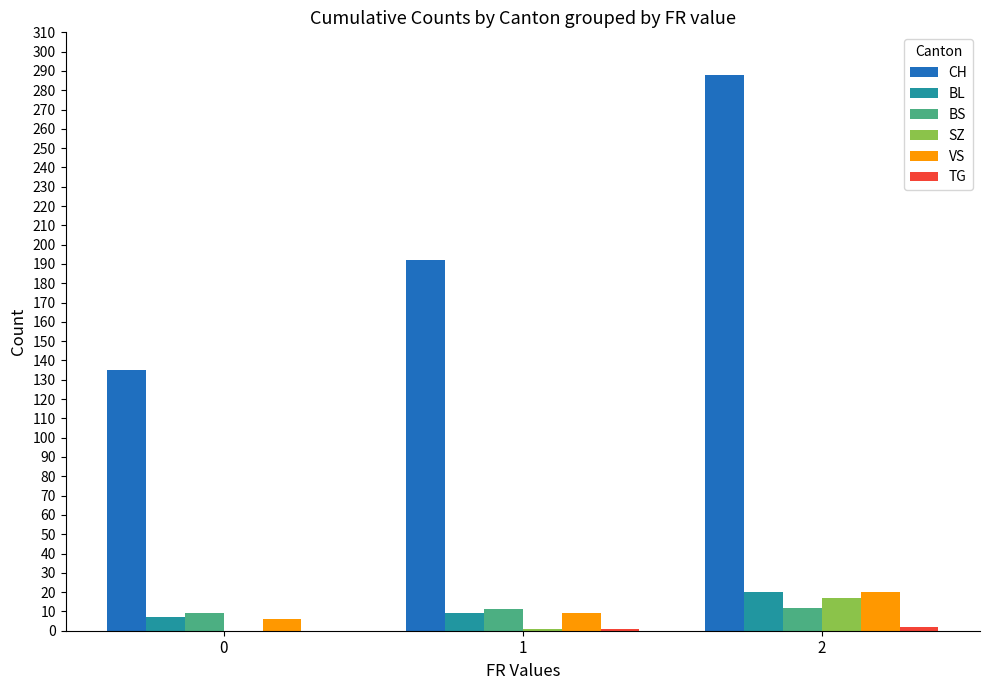

What is the maximum value for BL?

20